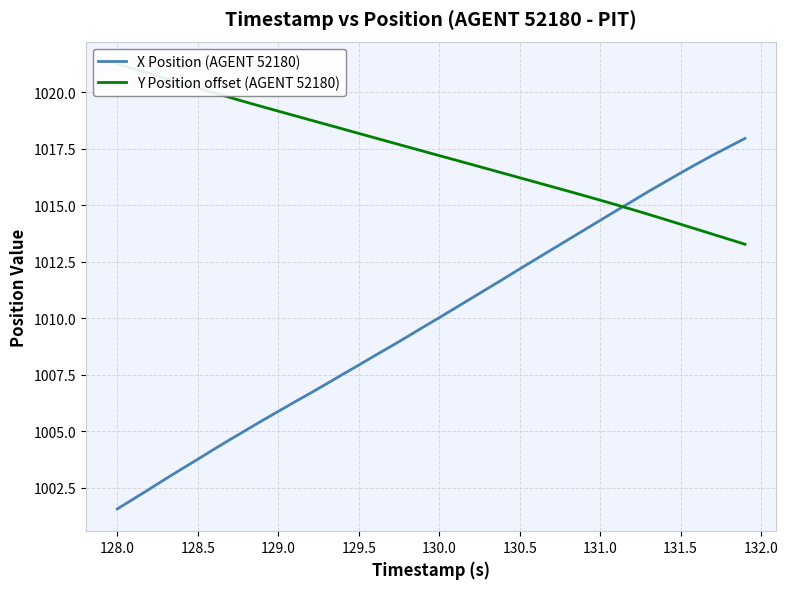

Rank the series by their maximum value, from highest to lowest.

Y Position offset (AGENT 52180), X Position (AGENT 52180)